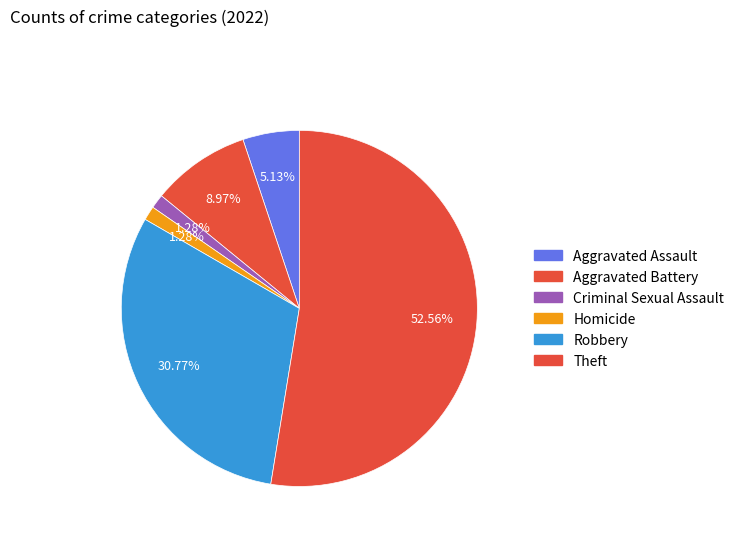

To the nearest percent, what portion does Aggravated Battery represent?

9%